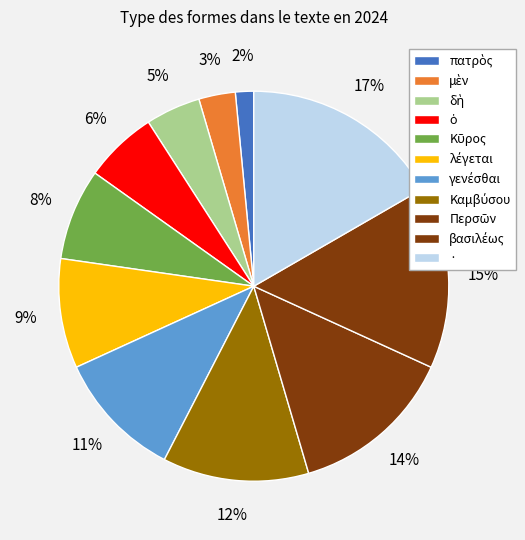

Combined, do μὲν and δὴ account for over 50%?

No